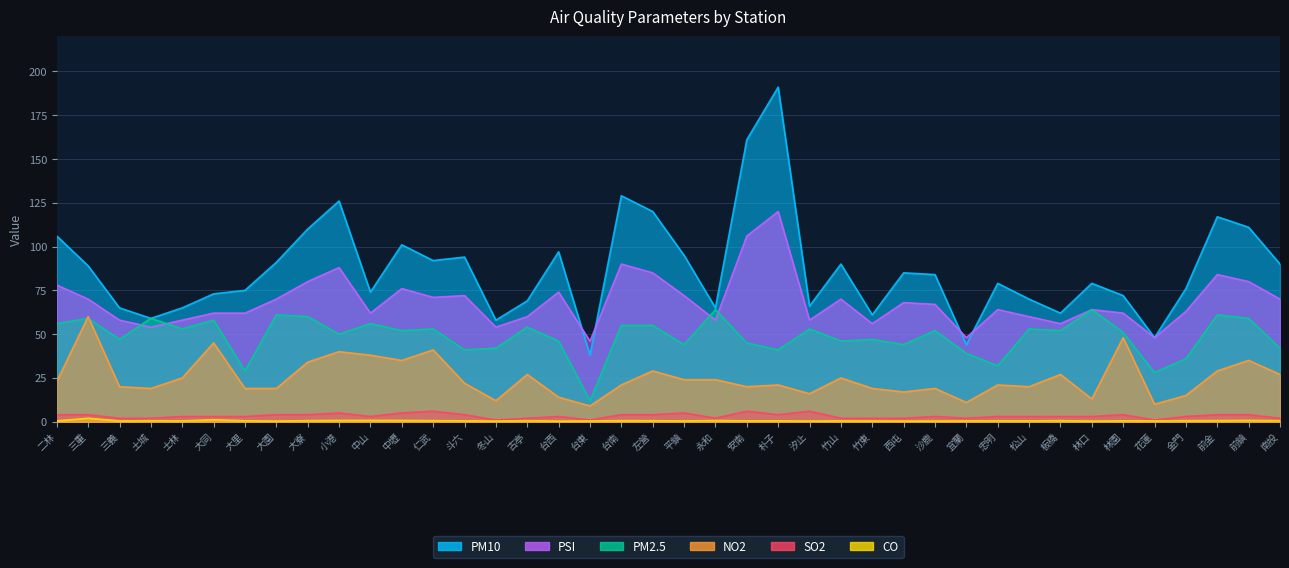

Reading right to left, extract all data points from this chart.

PM10: 南投=90.0	前鎮=111.0	前金=117.0	金門=76.0	花蓮=48.0	林園=72.0	林口=79.0	板橋=62.0	松山=70.0	忠明=79.0	宜蘭=44.0	沙鹿=84.0	西屯=85.0	竹東=61.0	竹山=90.0	汐止=66.0	朴子=191.0	安南=161.0	永和=65.0	平鎮=95.0	左營=120.0	台南=129.0	台東=38.0	台西=97.0	古亭=69.0	冬山=58.0	斗六=94.0	仁武=92.0	中壢=101.0	中山=74.0	小港=126.0	大寮=110.0	大園=91.0	大里=75.0	大同=73.0	士林=65.0	土城=59.0	三義=65.0	三重=89.0	二林=106.0
PSI: 南投=70.0	前鎮=80.0	前金=84.0	金門=63.0	花蓮=48.0	林園=62.0	林口=64.0	板橋=56.0	松山=60.0	忠明=64.0	宜蘭=48.0	沙鹿=67.0	西屯=68.0	竹東=56.0	竹山=70.0	汐止=58.0	朴子=120.0	安南=106.0	永和=58.0	平鎮=72.0	左營=85.0	台南=90.0	台東=46.0	台西=74.0	古亭=60.0	冬山=54.0	斗六=72.0	仁武=71.0	中壢=76.0	中山=62.0	小港=88.0	大寮=80.0	大園=70.0	大里=62.0	大同=62.0	士林=58.0	土城=54.0	三義=58.0	三重=70.0	二林=78.0
NO2: 南投=27.0	前鎮=35.0	前金=29.0	金門=15.0	花蓮=10.0	林園=48.0	林口=13.0	板橋=27.0	松山=20.0	忠明=21.0	宜蘭=11.0	沙鹿=19.0	西屯=17.0	竹東=19.0	竹山=25.0	汐止=16.0	朴子=21.0	安南=20.0	永和=24.0	平鎮=24.0	左營=29.0	台南=21.0	台東=9.0	台西=14.0	古亭=27.0	冬山=12.0	斗六=22.0	仁武=41.0	中壢=35.0	中山=38.0	小港=40.0	大寮=34.0	大園=19.0	大里=19.0	大同=45.0	士林=25.0	土城=19.0	三義=20.0	三重=60.0	二林=23.0
PM2.5: 南投=42.0	前鎮=59.0	前金=61.0	金門=36.0	花蓮=28.0	林園=51.0	林口=64.0	板橋=52.0	松山=53.0	忠明=32.0	宜蘭=39.0	沙鹿=52.0	西屯=44.0	竹東=47.0	竹山=46.0	汐止=53.0	朴子=41.0	安南=45.0	永和=64.0	平鎮=44.0	左營=55.0	台南=55.0	台東=12.0	台西=46.0	古亭=54.0	冬山=42.0	斗六=41.0	仁武=53.0	中壢=52.0	中山=56.0	小港=50.0	大寮=60.0	大園=61.0	大里=29.0	大同=58.0	士林=53.0	土城=59.0	三義=47.0	三重=59.0	二林=56.0
SO2: 南投=2.0	前鎮=4.0	前金=4.0	金門=3.0	花蓮=1.0	林園=4.0	林口=3.0	板橋=3.0	松山=3.0	忠明=3.0	宜蘭=2.0	沙鹿=3.0	西屯=2.0	竹東=2.0	竹山=2.0	汐止=6.0	朴子=4.0	安南=6.0	永和=2.0	平鎮=5.0	左營=4.0	台南=4.0	台東=1.0	台西=3.0	古亭=2.0	冬山=1.0	斗六=4.0	仁武=6.0	中壢=5.0	中山=3.0	小港=5.0	大寮=4.0	大園=4.0	大里=3.0	大同=3.0	士林=3.0	土城=2.0	三義=2.0	三重=4.0	二林=4.0
CO: 南投=0.6	前鎮=0.8	前金=0.6	金門=0.6	花蓮=0.5	林園=0.5	林口=0.4	板橋=0.6	松山=0.5	忠明=0.5	宜蘭=0.5	沙鹿=0.4	西屯=0.4	竹東=0.5	竹山=0.5	汐止=0.4	朴子=0.5	安南=0.5	永和=0.7	平鎮=0.5	左營=0.6	台南=0.6	台東=0.5	台西=0.4	古亭=0.6	冬山=0.4	斗六=0.5	仁武=0.6	中壢=0.7	中山=0.8	小港=0.8	大寮=0.6	大園=0.4	大里=0.6	大同=1.1	士林=0.5	土城=0.6	三義=0.4	三重=2.0	二林=0.5